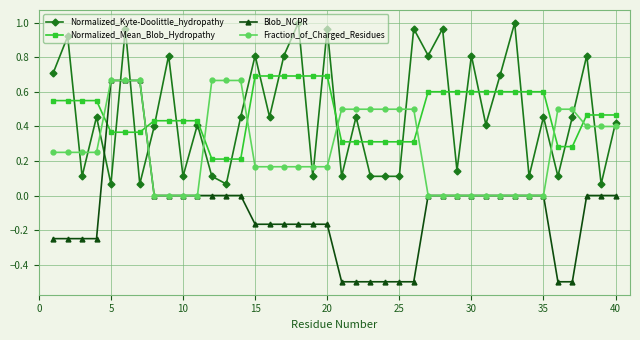

True or false: Normalized_Kyte-Doolittle_hydropathy and Blob_NCPR cross at least once.

True